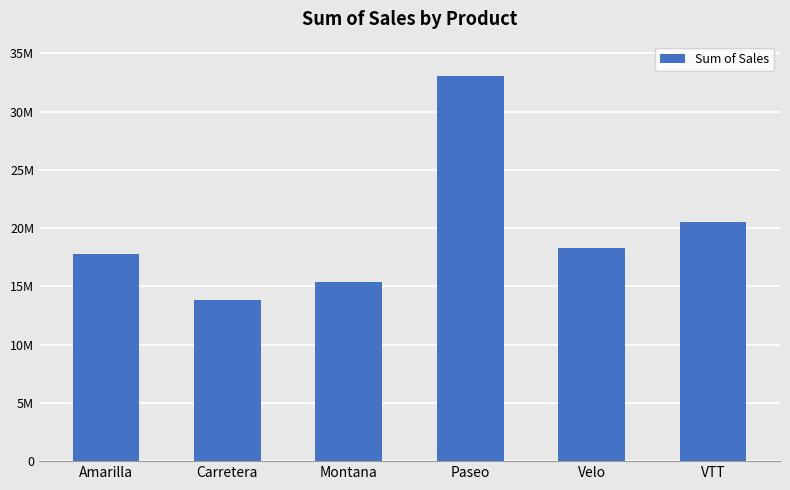

True or false: the data shows 44607899.3 at Paseo.

False